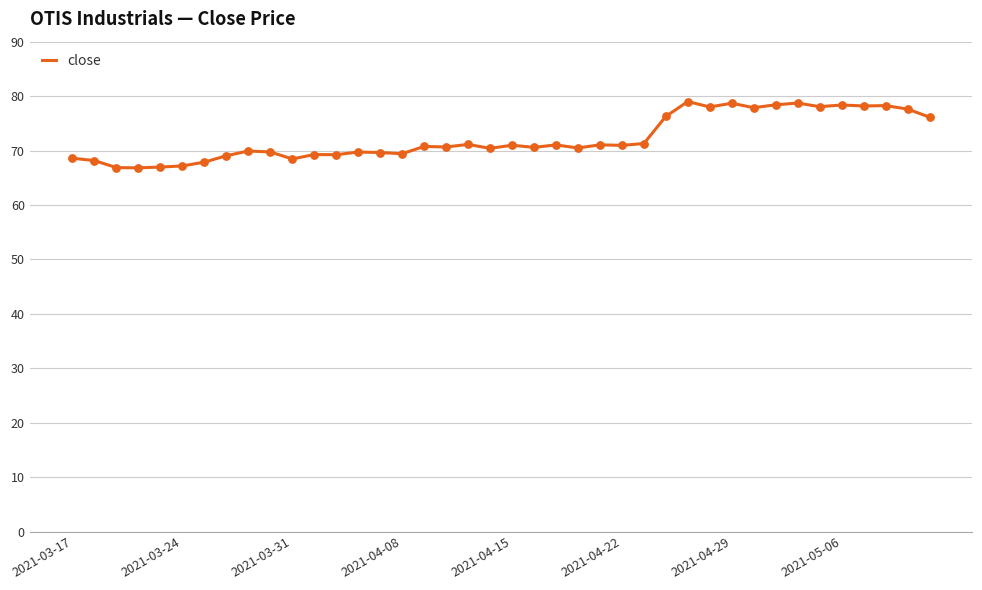

What is the minimum value shown in the chart?

66.8